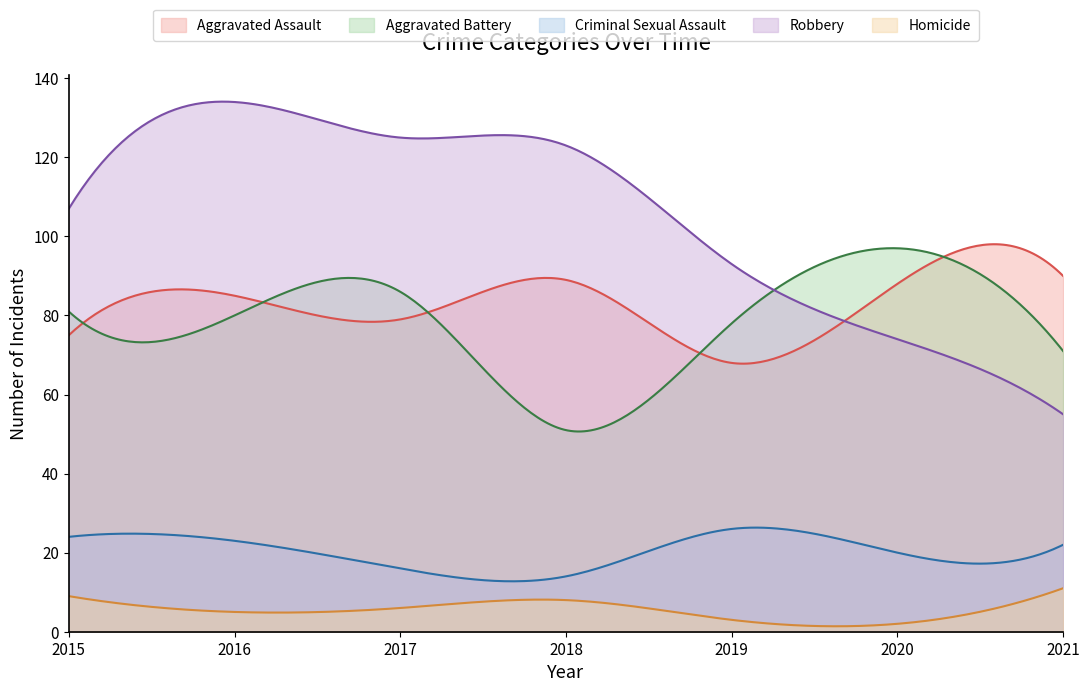

What is the sum of all Homicide values?

1612.7